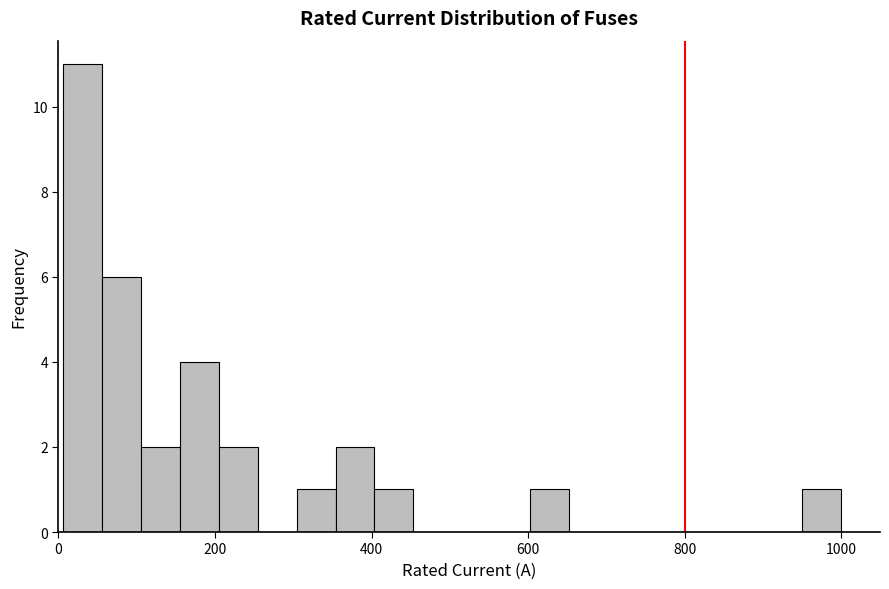

Around what value on the x-axis is the tallest bar? Give the approximate position of its centre, as read against the axis.

40